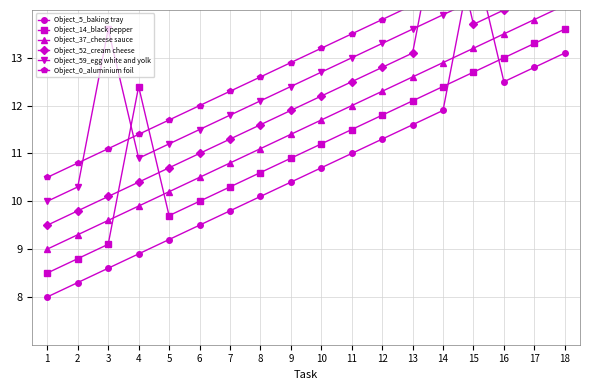

Which label corresponds to the smallest value in the chart?

1